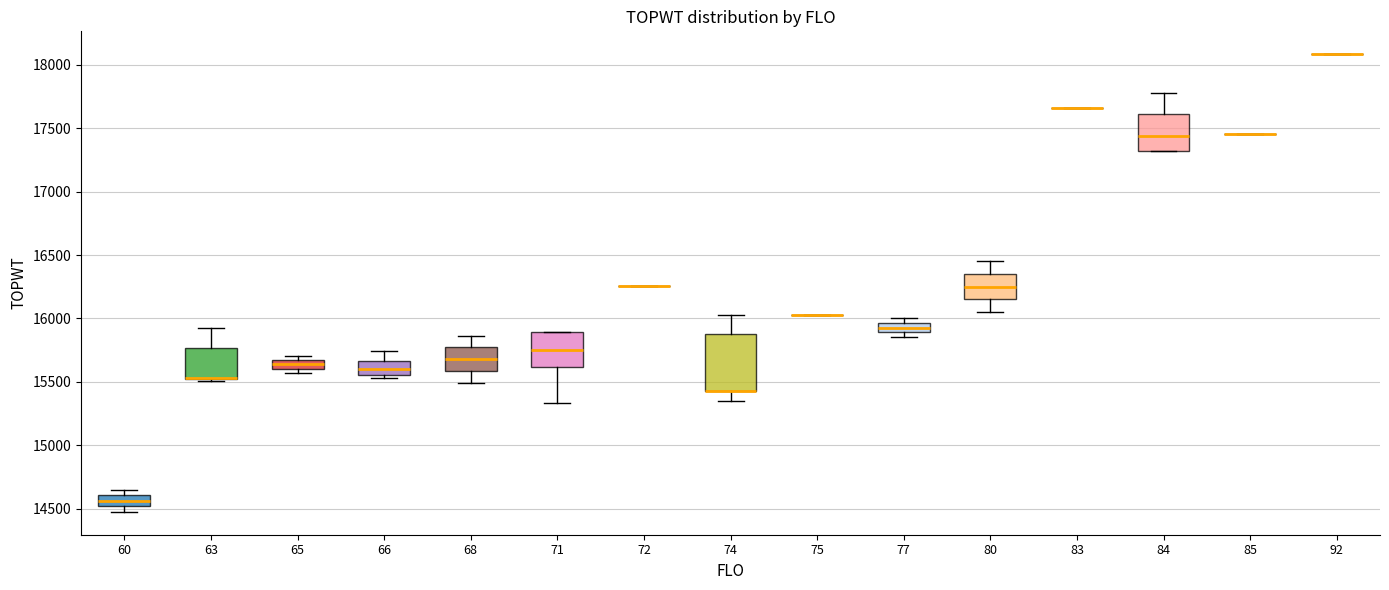

Which box is the tallest, from its lower edge to its upper edge?

74